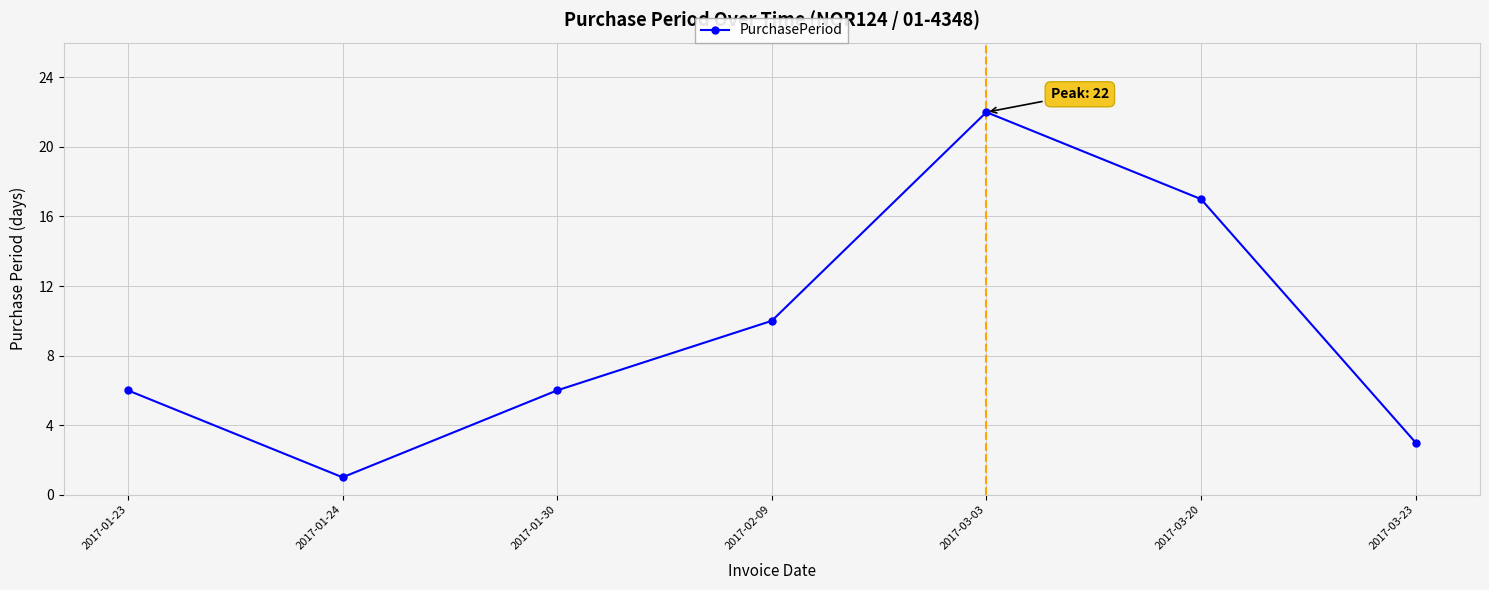

Does the chart have visible grid lines?

Yes